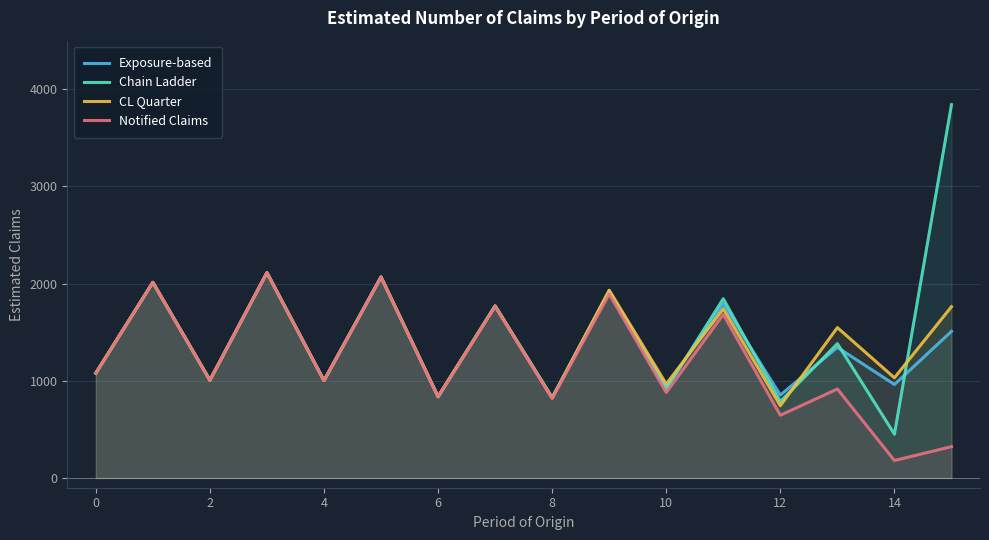

Read the Chain Ladder value at 4.

1002.6